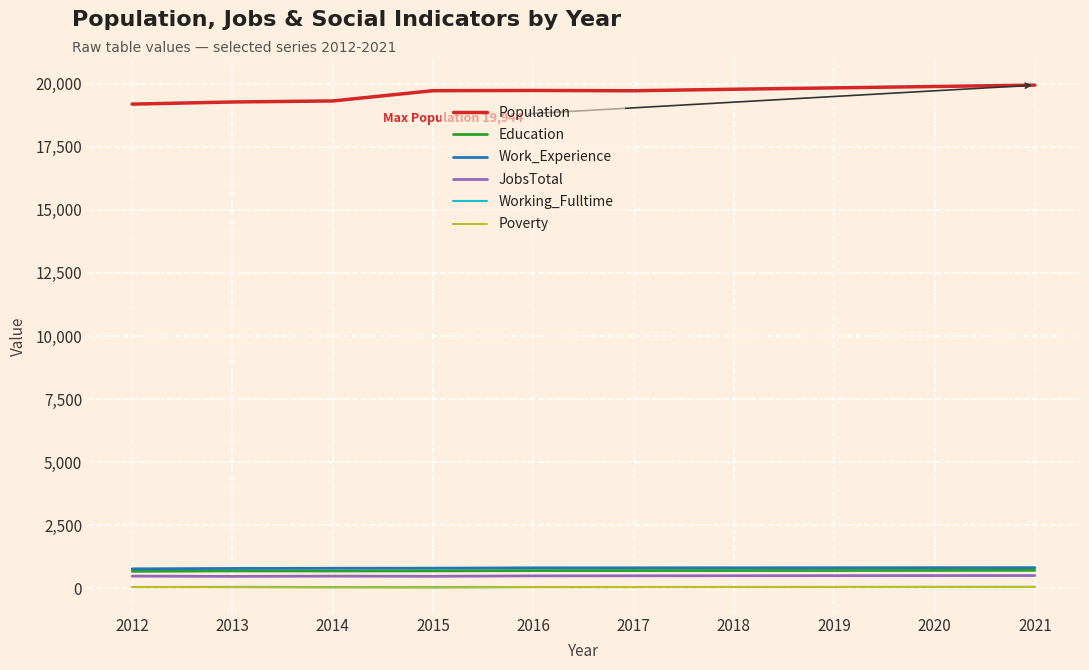

Is the value of Poverty at 2019 greater than the value of Work_Experience at 2012?

No